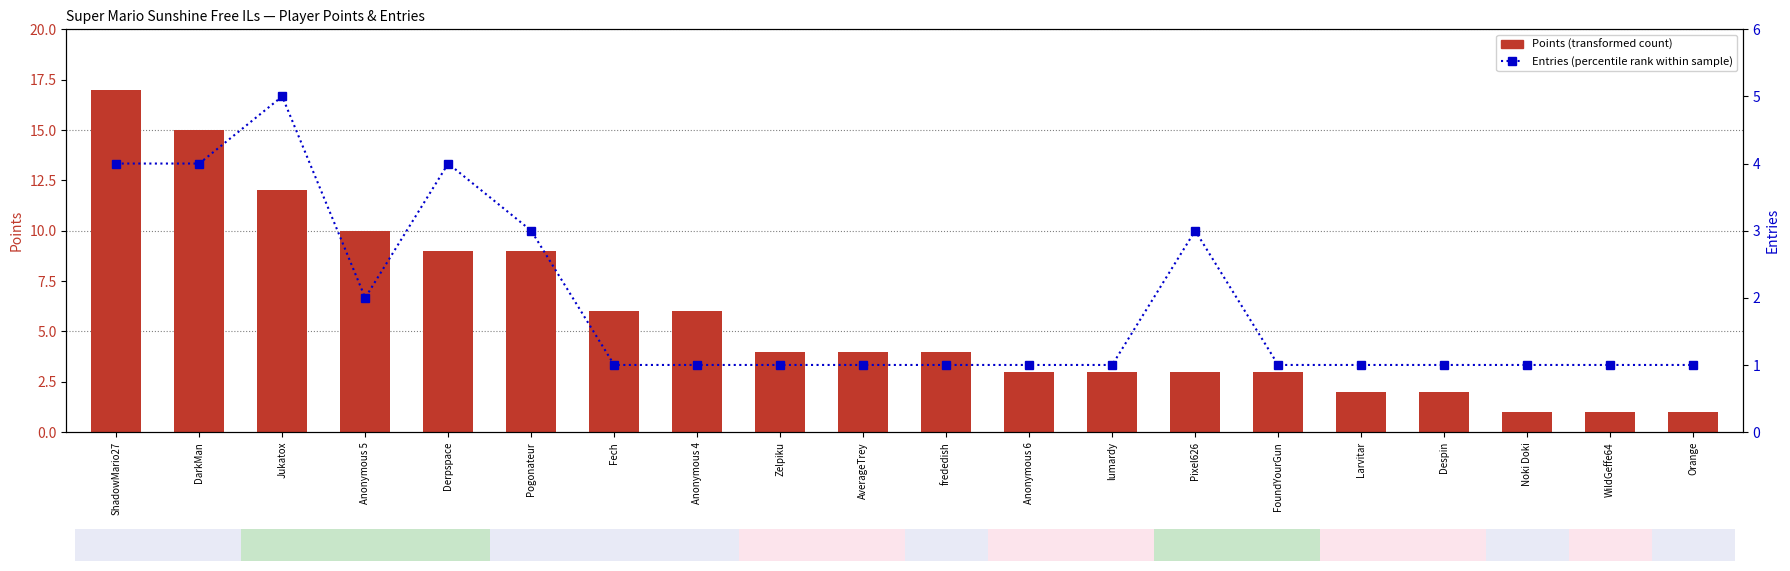

Which series has the largest total across all categories?

Points (transformed count)